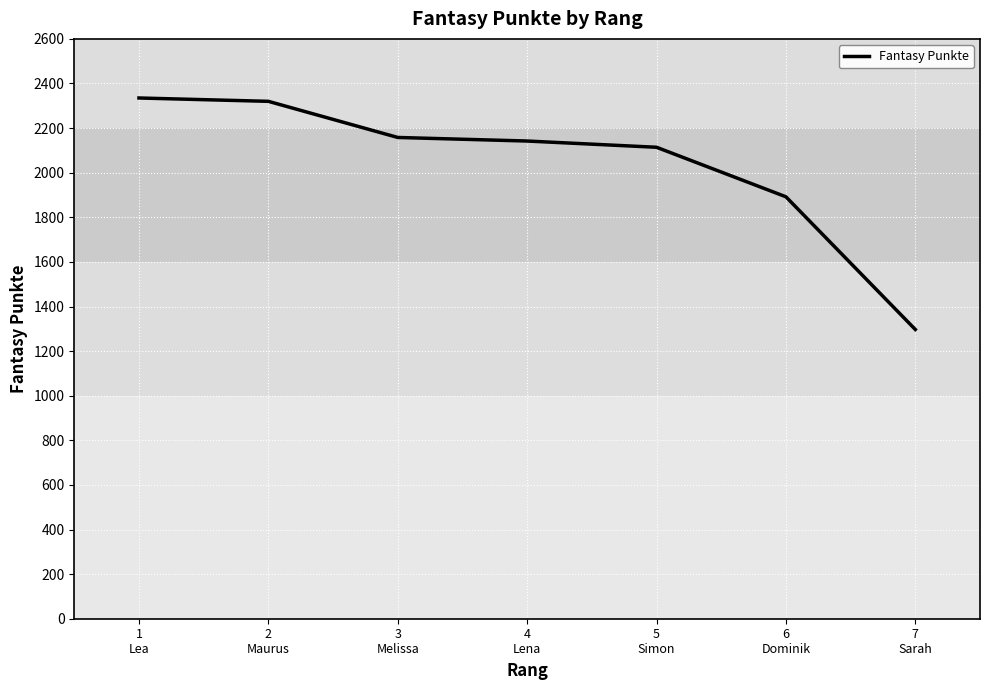

How many categories are shown in the chart?

7